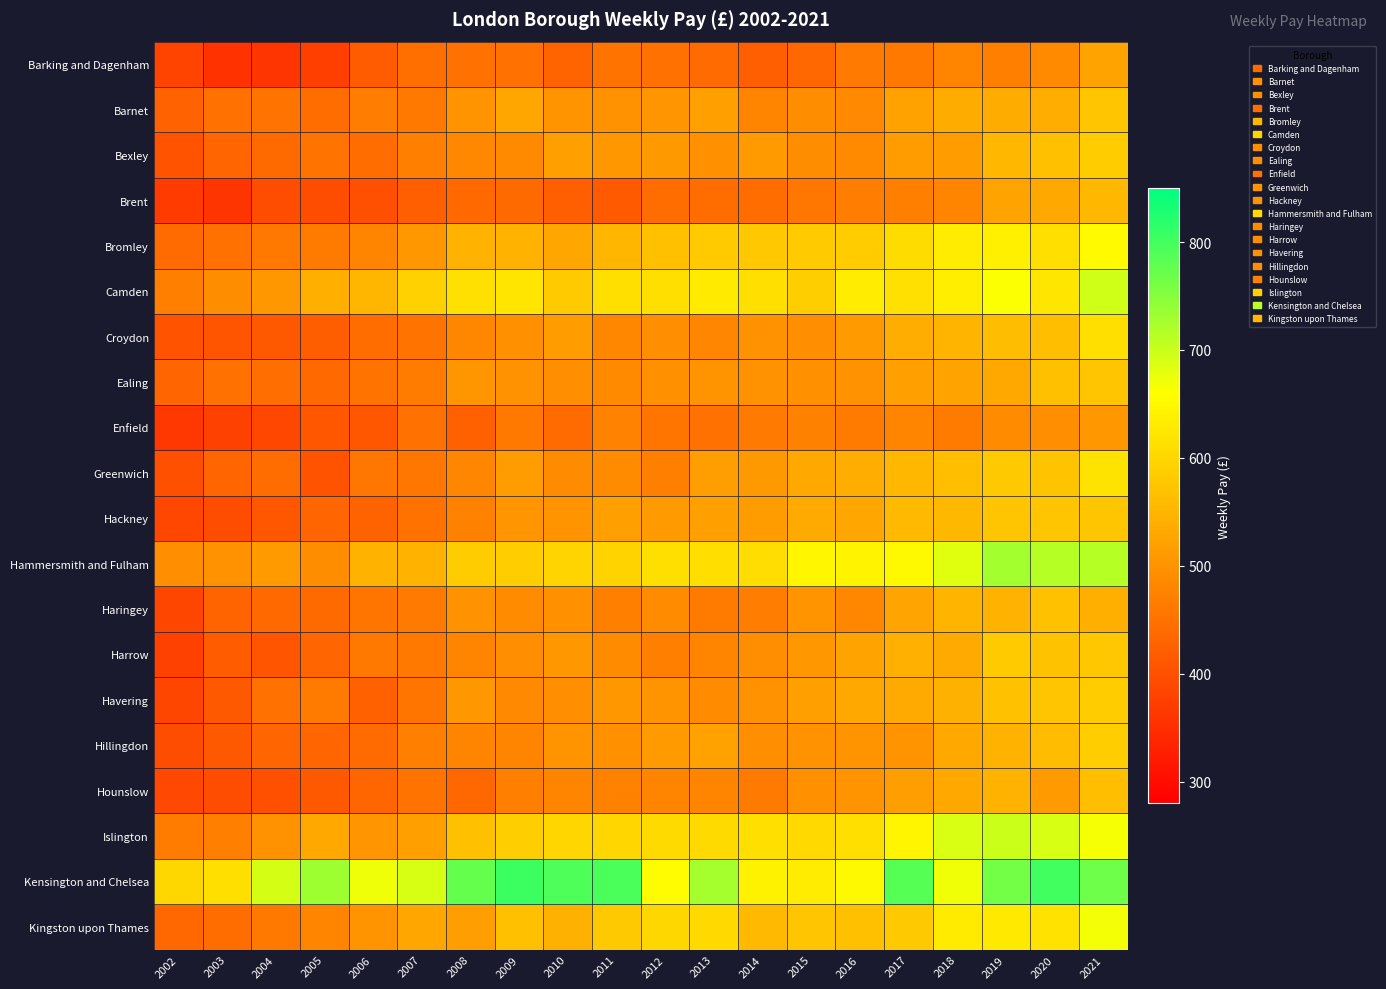

List the series in order of their peak value, lowest first.

Enfield, Barking and Dagenham, Brent, Hounslow, Haringey, Barnet, Ealing, Hackney, Harrow, Havering, Bexley, Hillingdon, Croydon, Greenwich, Bromley, Kingston upon Thames, Camden, Islington, Hammersmith and Fulham, Kensington and Chelsea